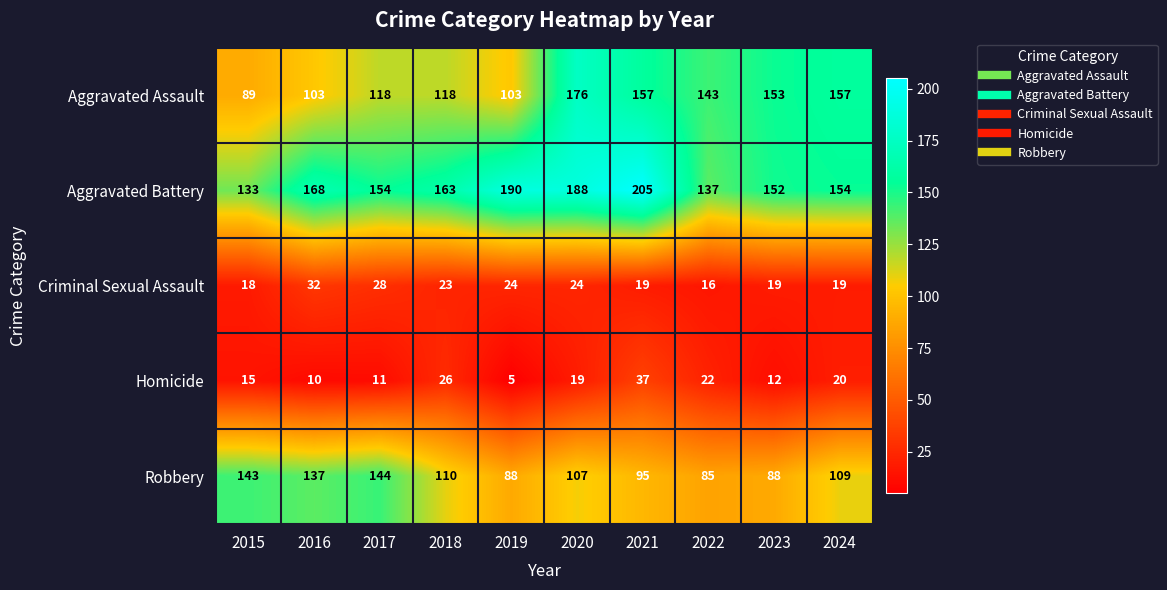

What is the total value across all series at 2021?

513